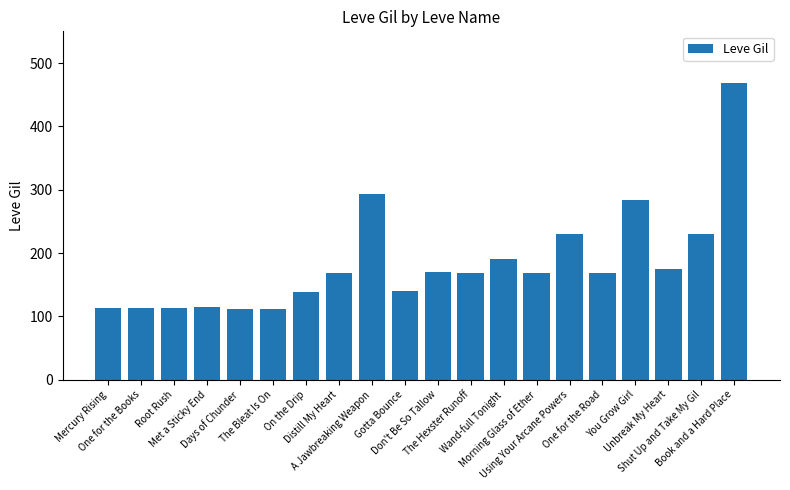

How many data points does each series have?

20